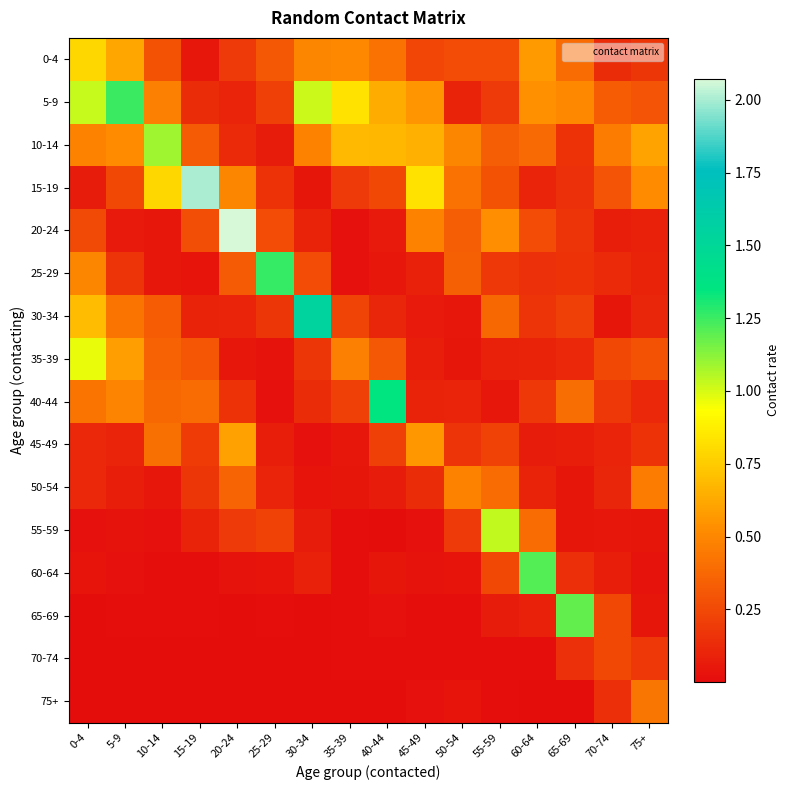

Reading left to right, transcribe all the data shown in this chart.

0-4: 0-4=0.8	5-9=0.6	10-14=0.3	15-19=0.1	20-24=0.2	25-29=0.3	30-34=0.5	35-39=0.5	40-44=0.4	45-49=0.2	50-54=0.3	55-59=0.3	60-64=0.6	65-69=0.4	70-74=0.1	75+=0.2
5-9: 0-4=1.0	5-9=1.2	10-14=0.5	15-19=0.1	20-24=0.1	25-29=0.2	30-34=1.0	35-39=0.8	40-44=0.6	45-49=0.6	50-54=0.1	55-59=0.2	60-64=0.5	65-69=0.5	70-74=0.3	75+=0.3
10-14: 0-4=0.5	5-9=0.5	10-14=1.1	15-19=0.3	20-24=0.1	25-29=0.1	30-34=0.5	35-39=0.7	40-44=0.7	45-49=0.6	50-54=0.5	55-59=0.3	60-64=0.4	65-69=0.2	70-74=0.5	75+=0.6
15-19: 0-4=0.1	5-9=0.2	10-14=0.8	15-19=2.0	20-24=0.5	25-29=0.2	30-34=0.0	35-39=0.2	40-44=0.2	45-49=0.8	50-54=0.4	55-59=0.3	60-64=0.1	65-69=0.1	70-74=0.3	75+=0.5
20-24: 0-4=0.3	5-9=0.1	10-14=0.1	15-19=0.3	20-24=2.1	25-29=0.3	30-34=0.1	35-39=0.0	40-44=0.1	45-49=0.5	50-54=0.3	55-59=0.5	60-64=0.3	65-69=0.2	70-74=0.1	75+=0.1
25-29: 0-4=0.5	5-9=0.2	10-14=0.1	15-19=0.0	20-24=0.3	25-29=1.3	30-34=0.3	35-39=0.0	40-44=0.1	45-49=0.1	50-54=0.3	55-59=0.2	60-64=0.1	65-69=0.2	70-74=0.1	75+=0.1
30-34: 0-4=0.7	5-9=0.4	10-14=0.3	15-19=0.1	20-24=0.1	25-29=0.2	30-34=1.5	35-39=0.2	40-44=0.1	45-49=0.1	50-54=0.0	55-59=0.4	60-64=0.2	65-69=0.2	70-74=0.0	75+=0.1
35-39: 0-4=1.0	5-9=0.6	10-14=0.4	15-19=0.3	20-24=0.1	25-29=0.0	30-34=0.2	35-39=0.5	40-44=0.3	45-49=0.1	50-54=0.0	55-59=0.1	60-64=0.1	65-69=0.1	70-74=0.3	75+=0.3
40-44: 0-4=0.4	5-9=0.5	10-14=0.4	15-19=0.4	20-24=0.2	25-29=0.0	30-34=0.1	35-39=0.2	40-44=1.3	45-49=0.1	50-54=0.1	55-59=0.1	60-64=0.2	65-69=0.4	70-74=0.2	75+=0.1
45-49: 0-4=0.1	5-9=0.1	10-14=0.4	15-19=0.2	20-24=0.6	25-29=0.1	30-34=0.0	35-39=0.1	40-44=0.2	45-49=0.6	50-54=0.2	55-59=0.2	60-64=0.1	65-69=0.1	70-74=0.1	75+=0.2
50-54: 0-4=0.1	5-9=0.1	10-14=0.1	15-19=0.2	20-24=0.4	25-29=0.1	30-34=0.0	35-39=0.0	40-44=0.1	45-49=0.1	50-54=0.5	55-59=0.4	60-64=0.1	65-69=0.0	70-74=0.1	75+=0.5
55-59: 0-4=0.0	5-9=0.0	10-14=0.0	15-19=0.1	20-24=0.2	25-29=0.2	30-34=0.1	35-39=0.0	40-44=0.0	45-49=0.0	50-54=0.2	55-59=1.0	60-64=0.4	65-69=0.0	70-74=0.1	75+=0.0
60-64: 0-4=0.0	5-9=0.0	10-14=0.0	15-19=0.0	20-24=0.0	25-29=0.0	30-34=0.1	35-39=0.0	40-44=0.0	45-49=0.0	50-54=0.0	55-59=0.2	60-64=1.2	65-69=0.1	70-74=0.1	75+=0.0
65-69: 0-4=0.0	5-9=0.0	10-14=0.0	15-19=0.0	20-24=0.0	25-29=0.0	30-34=0.0	35-39=0.0	40-44=0.0	45-49=0.0	50-54=0.0	55-59=0.1	60-64=0.1	65-69=1.2	70-74=0.3	75+=0.0
70-74: 0-4=0.0	5-9=0.0	10-14=0.0	15-19=0.0	20-24=0.0	25-29=0.0	30-34=0.0	35-39=0.0	40-44=0.0	45-49=0.0	50-54=0.0	55-59=0.0	60-64=0.0	65-69=0.2	70-74=0.2	75+=0.2
75+: 0-4=0.0	5-9=0.0	10-14=0.0	15-19=0.0	20-24=0.0	25-29=0.0	30-34=0.0	35-39=0.0	40-44=0.0	45-49=0.0	50-54=0.0	55-59=0.0	60-64=0.0	65-69=0.0	70-74=0.1	75+=0.4